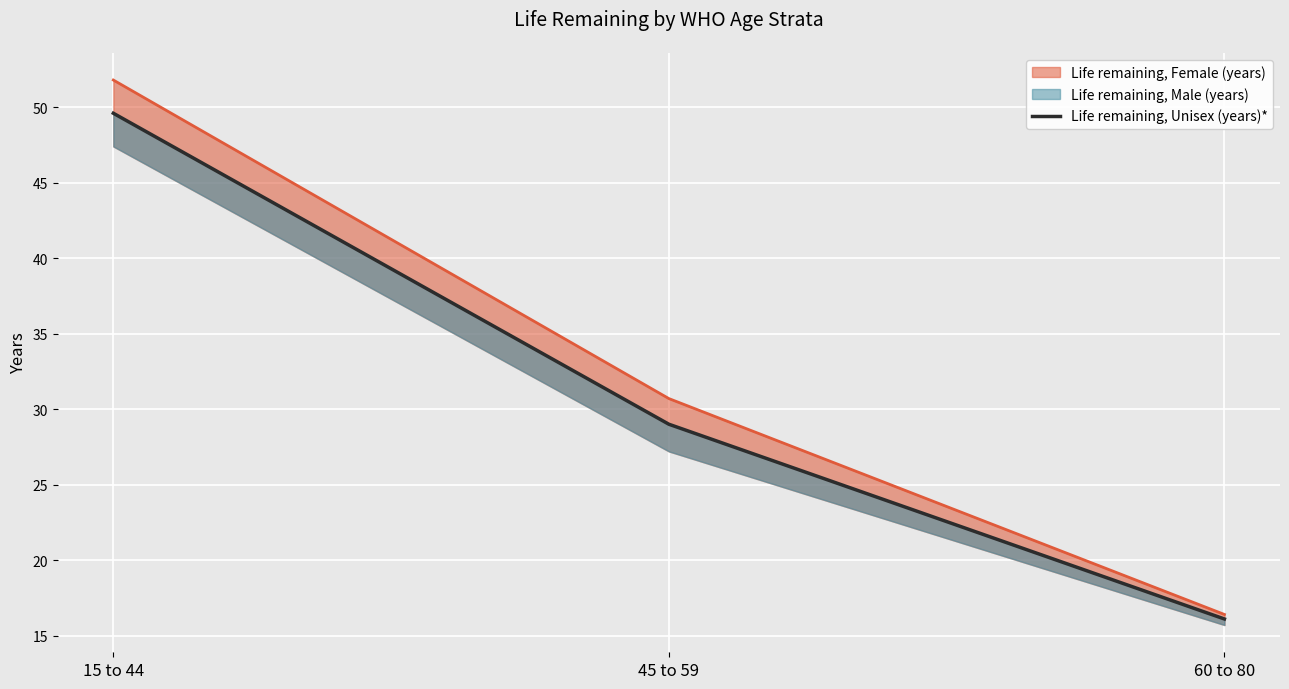

True or false: the data shows 29.0 at 45 to 59.

True